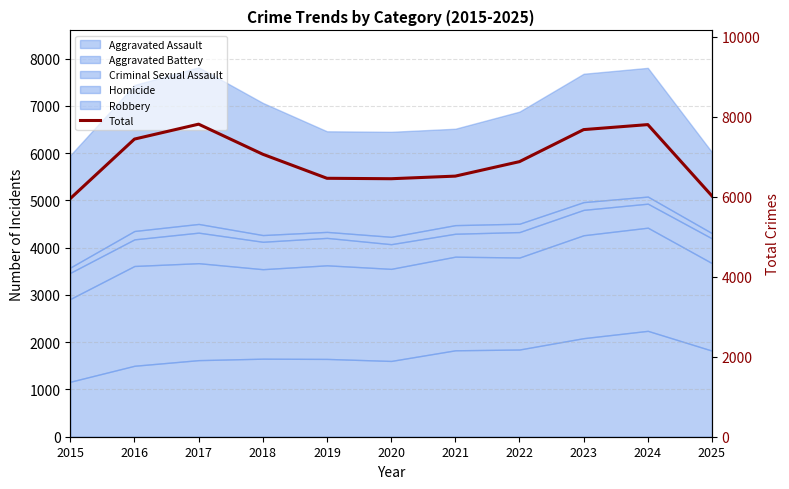

Reading left to right, extract all data points from this chart.

5954	7441	7814	7062	6461	6450	6515	6877	7678	7803	6019